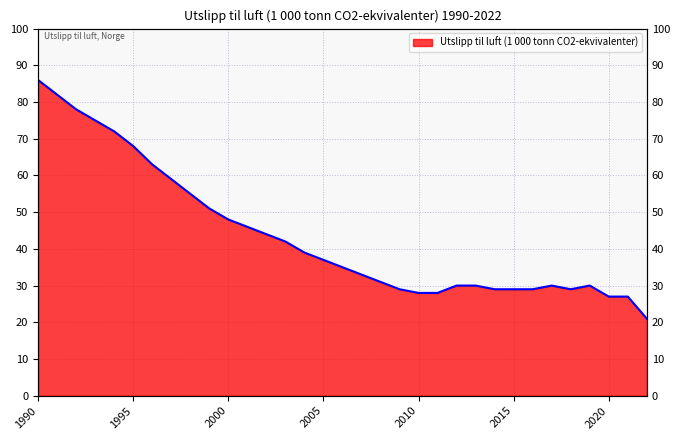

Rank the categories by value from lowest to highest.

2022, 2020, 2021, 2010, 2011, 2009, 2014, 2015, 2016, 2018, 2012, 2013, 2017, 2019, 2008, 2007, 2006, 2005, 2004, 2003, 2002, 2001, 2000, 1999, 1998, 1997, 1996, 1995, 1994, 1993, 1992, 1991, 1990